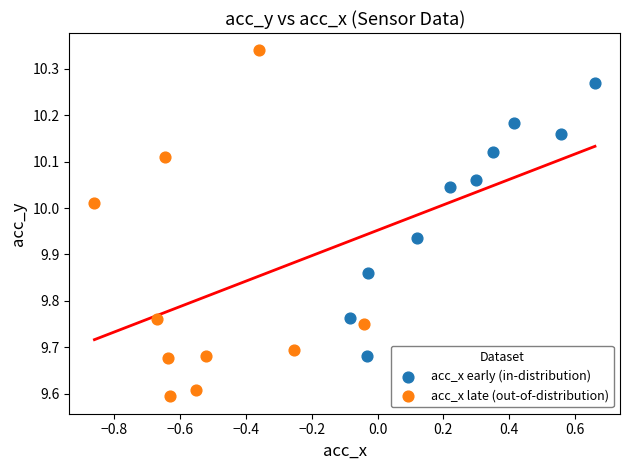

Which series reaches the maximum Y coordinate?

acc_x late (out-of-distribution)